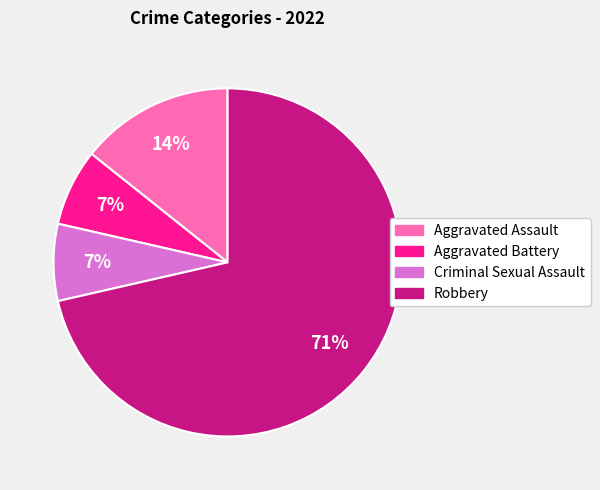

To the nearest percent, what percentage of the pie is Aggravated Assault?

14%